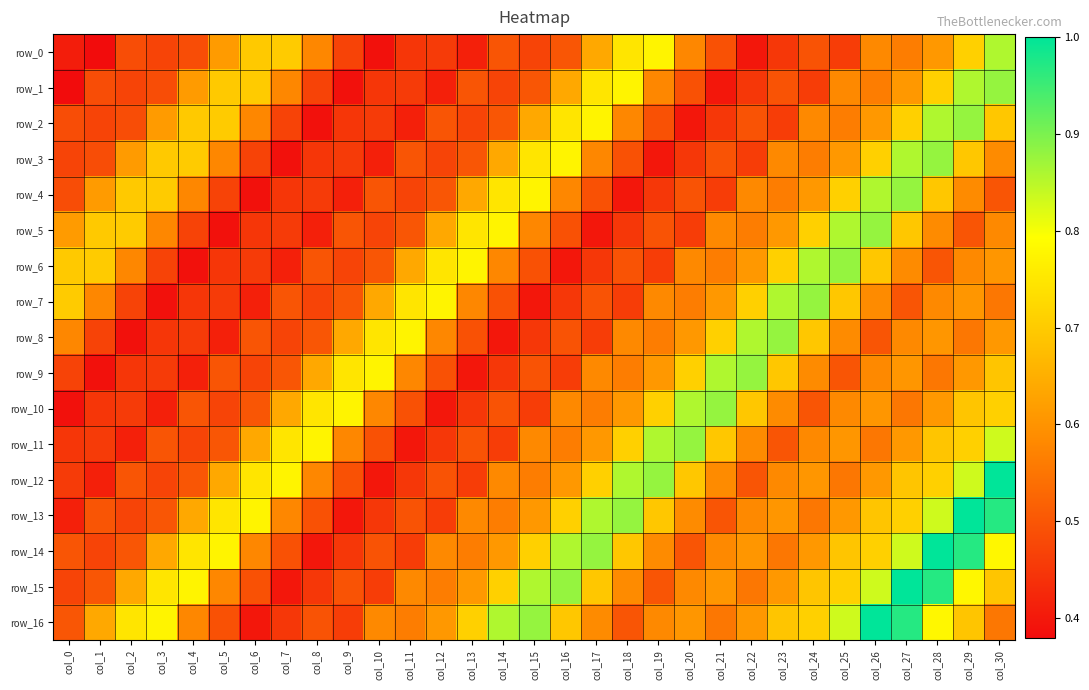

Between col_4 and col_24, which series saw the biggest shift?

row_6